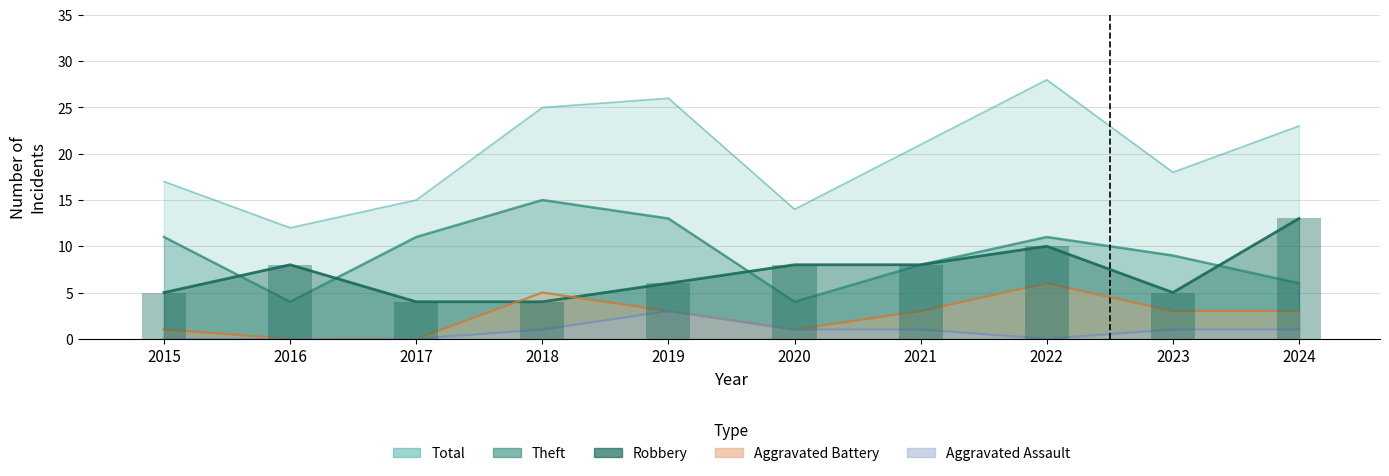

Reading left to right, extract all data points from this chart.

Robbery: 2015=5	2016=8	2017=4	2018=4	2019=6	2020=8	2021=8	2022=10	2023=5	2024=13
Theft: 2015=11	2016=4	2017=11	2018=15	2019=13	2020=4	2021=8	2022=11	2023=9	2024=6
Aggravated Battery: 2015=1	2016=0	2017=0	2018=5	2019=3	2020=1	2021=3	2022=6	2023=3	2024=3
Aggravated Assault: 2015=0	2016=0	2017=0	2018=1	2019=3	2020=1	2021=1	2022=0	2023=1	2024=1
Total: 2015=17	2016=12	2017=15	2018=25	2019=26	2020=14	2021=21	2022=28	2023=18	2024=23